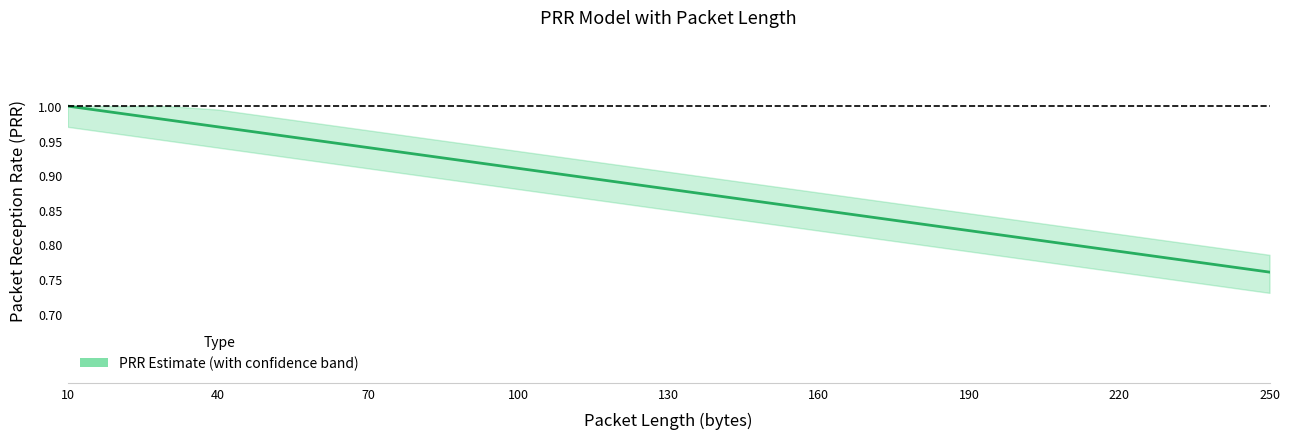

Is it true that the value at 70 is 1.3?

False